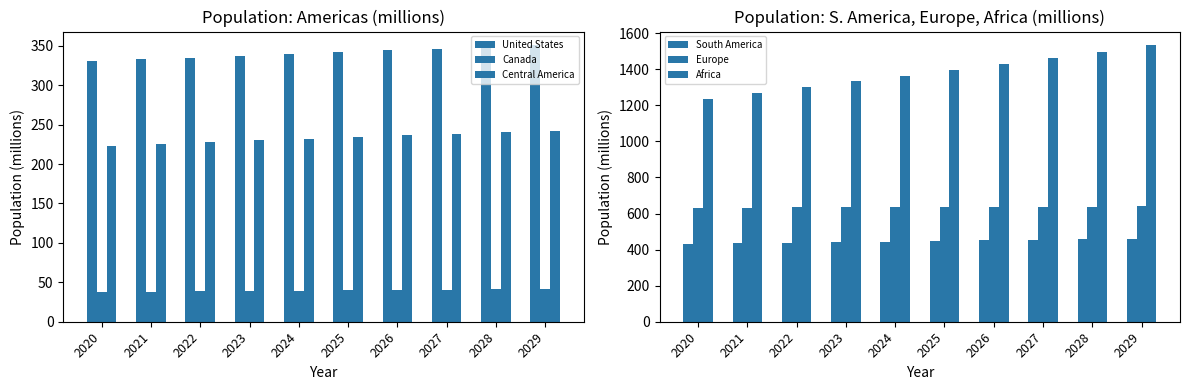

How many values in the South America series are below 447?

5